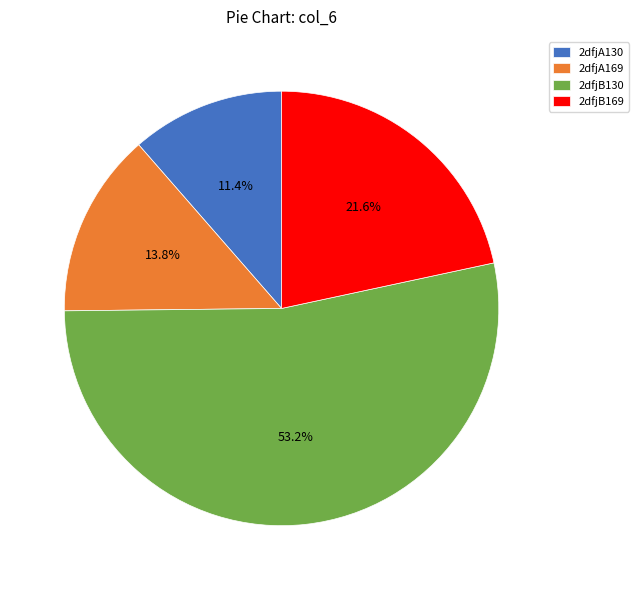

Is the sum of 2dfjA169 and 2dfjB130 greater than half?

Yes